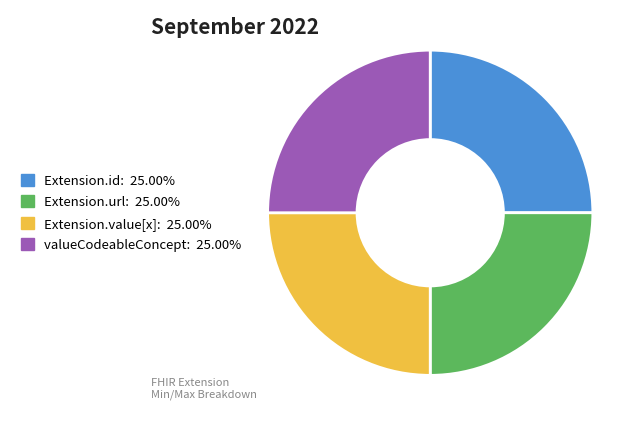

Does any single category account for the majority?

No